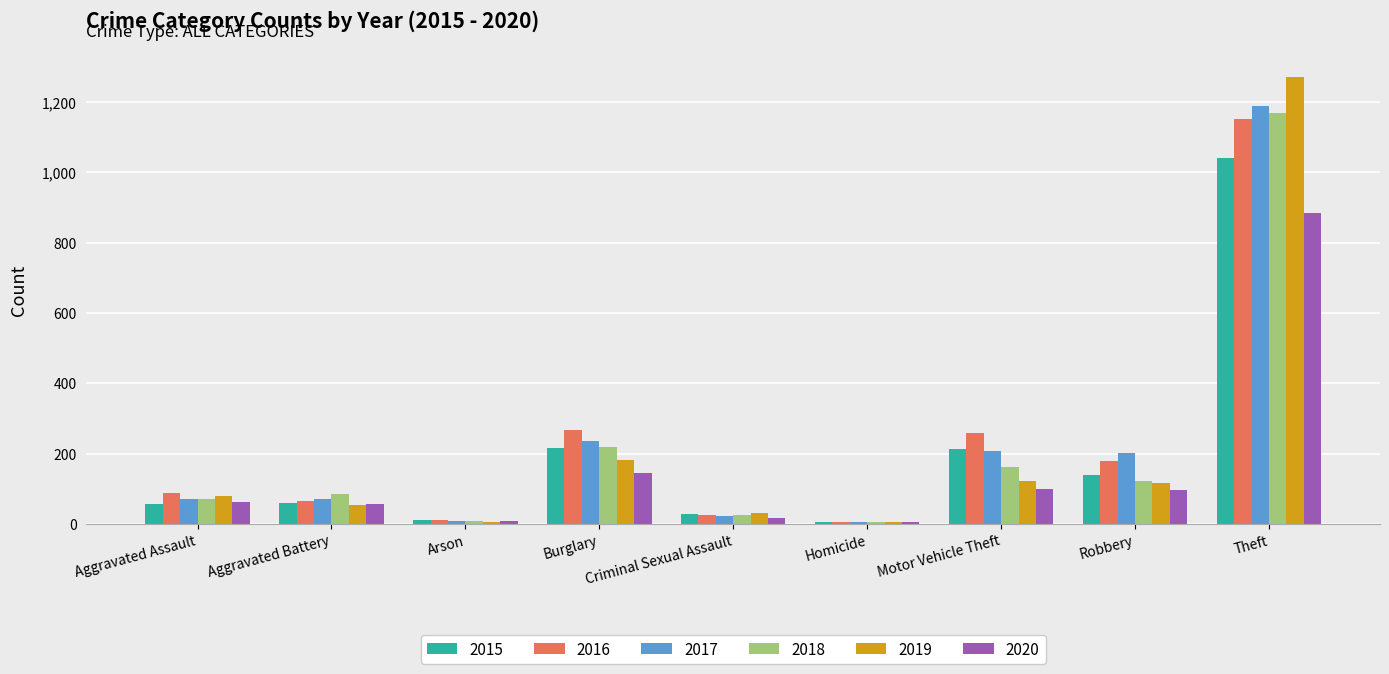

At which category does the chart reach its peak across all series?

Theft